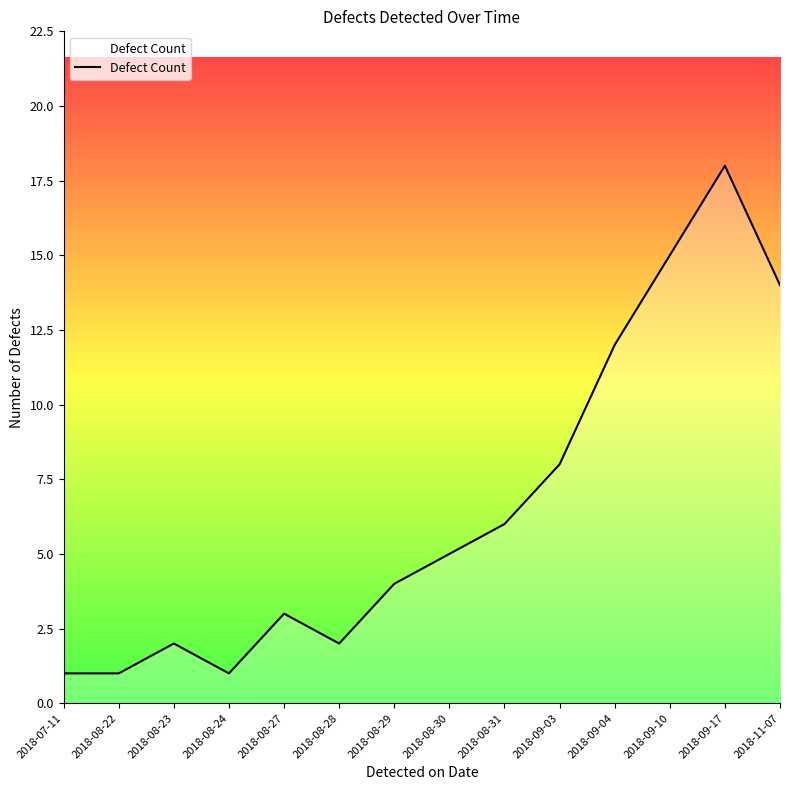

What is the difference between the maximum and second lowest values?

17